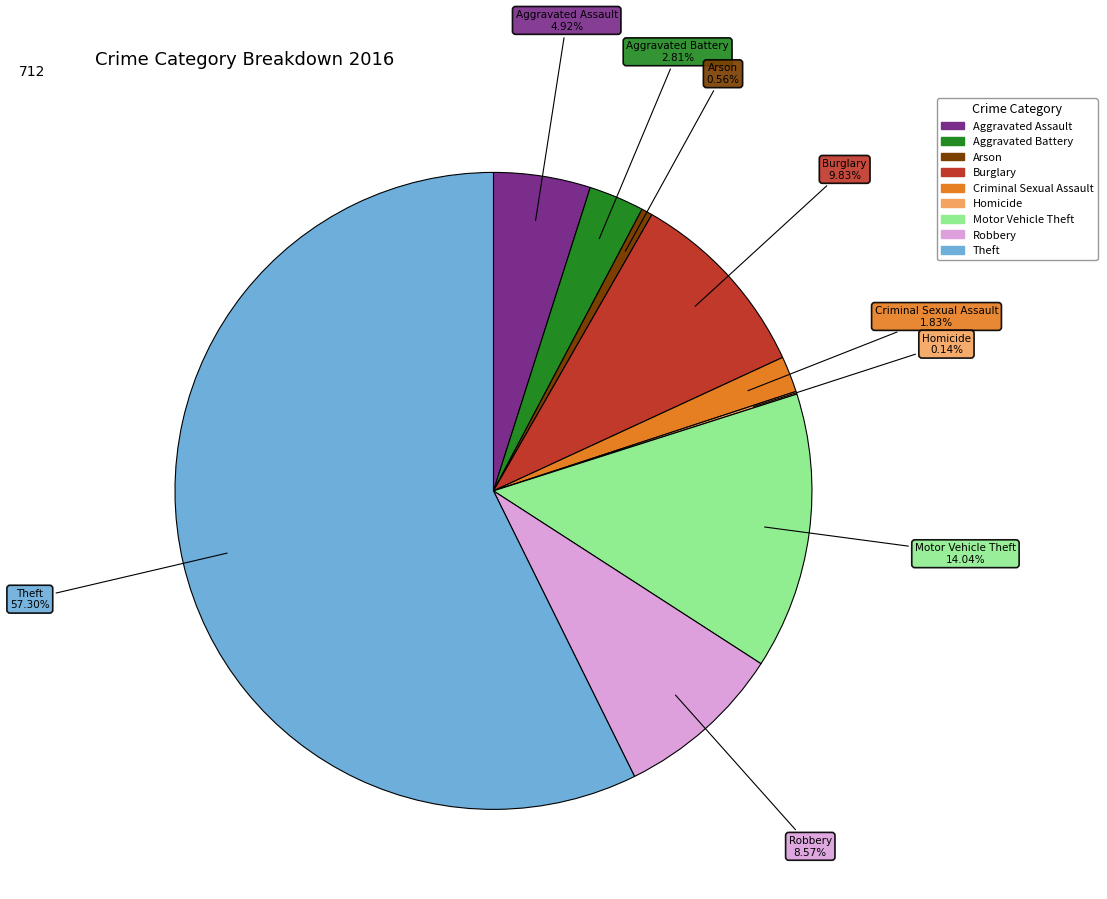

Does any single category account for the majority?

Yes